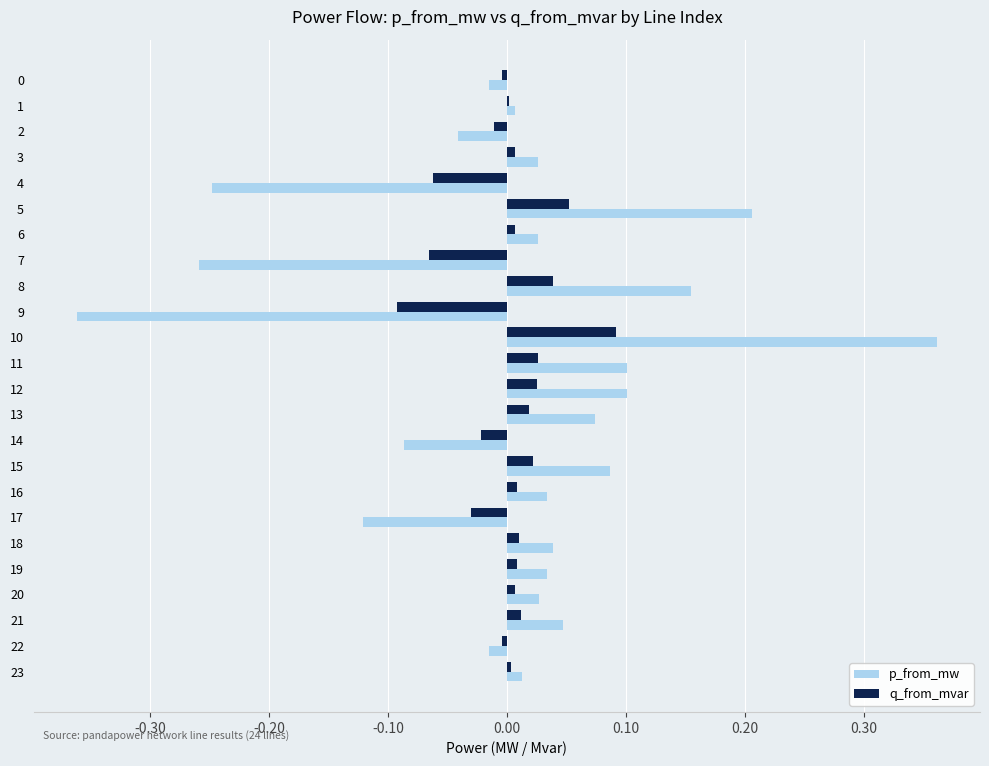

The p_from_mw series shows 0.2 at 15. True or false?

False